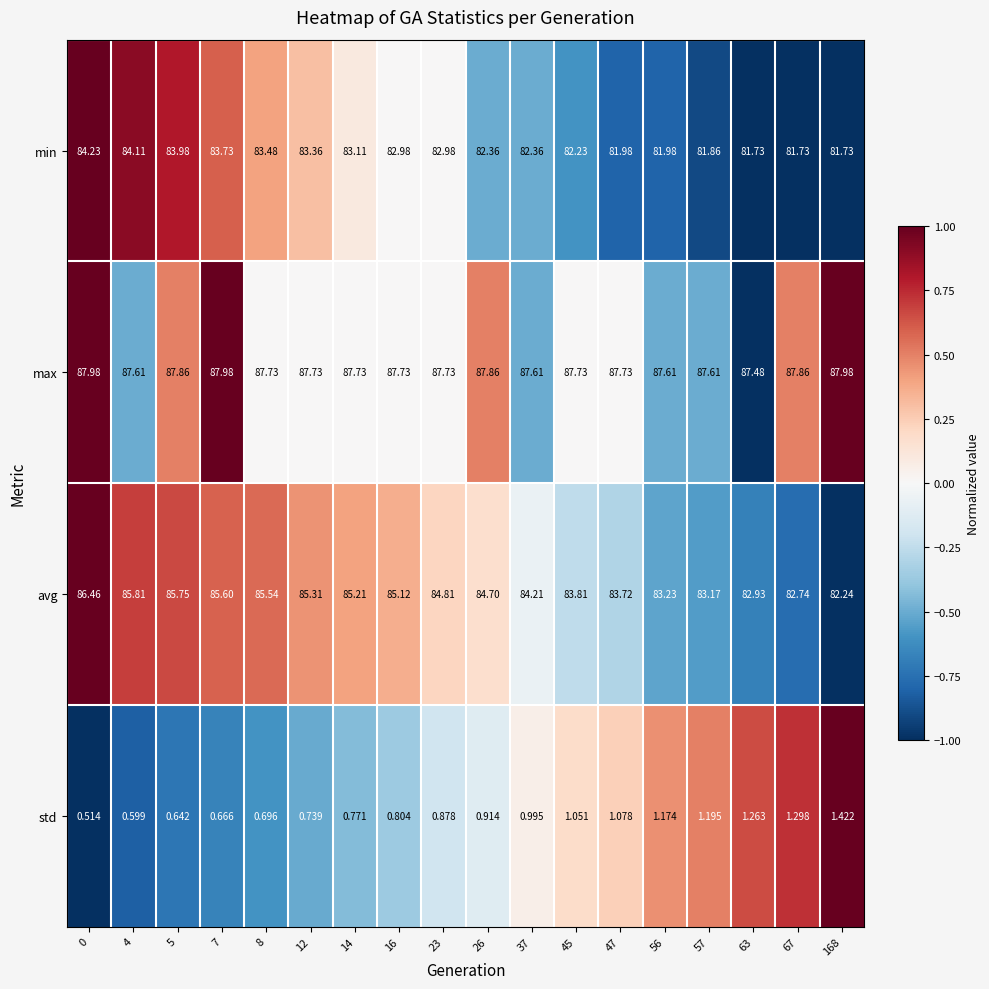

Which series changed the most between 12 and 168?

avg